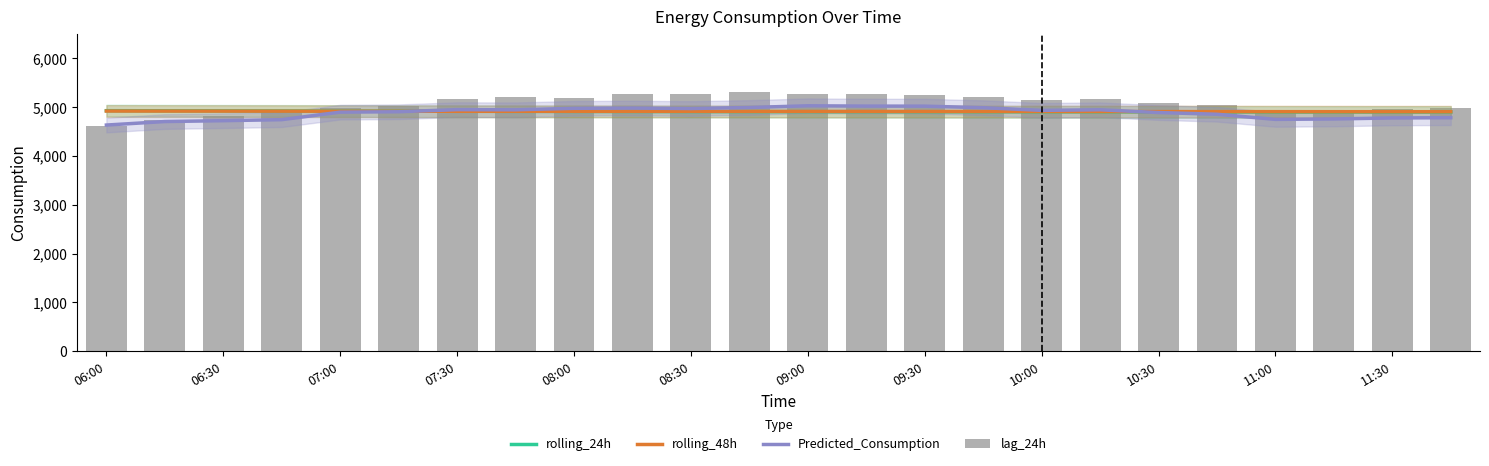

What value does the rolling_48h series have at 09:30?

4912.2